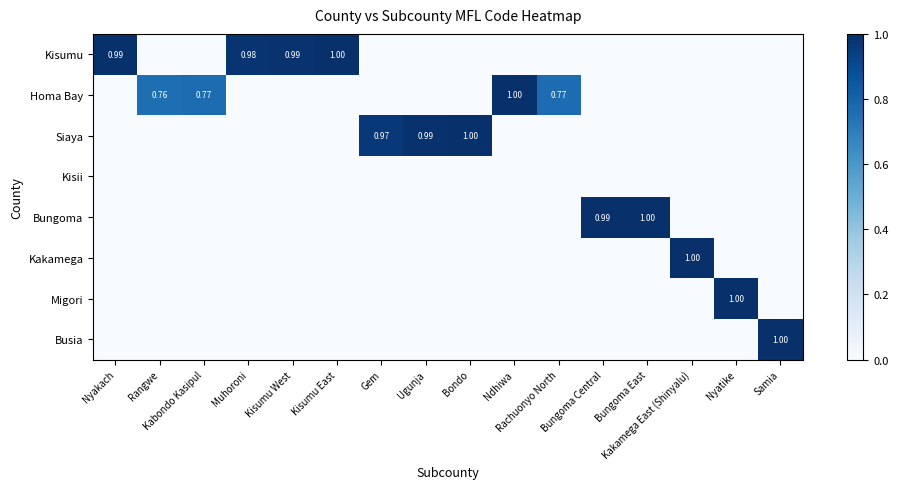

Is it true that Homa Bay equals -0.6 at Nyatike?

False